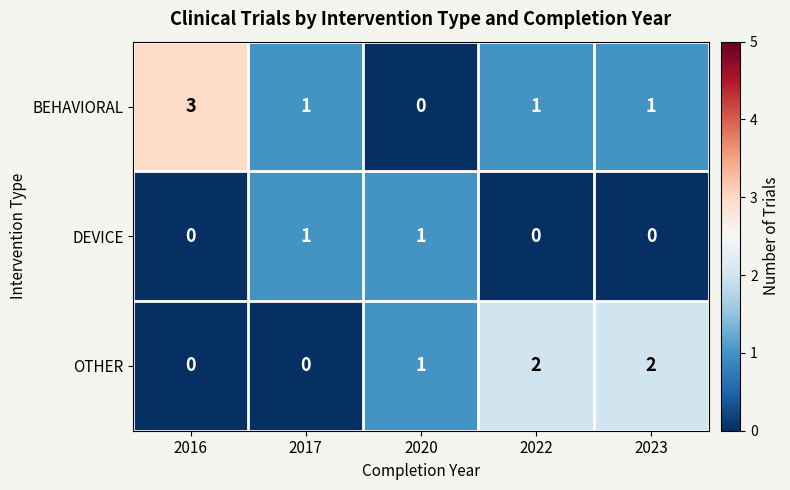

What is the spread (max minus min) of values at 2016?

3